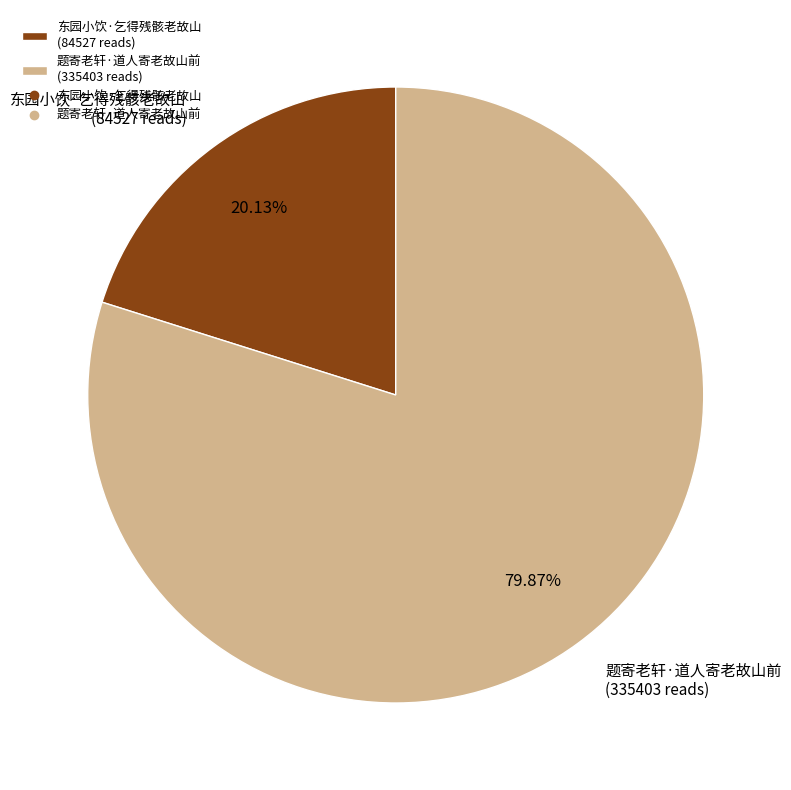

Which slice is the largest?

题寄老轩·道人寄老故山前